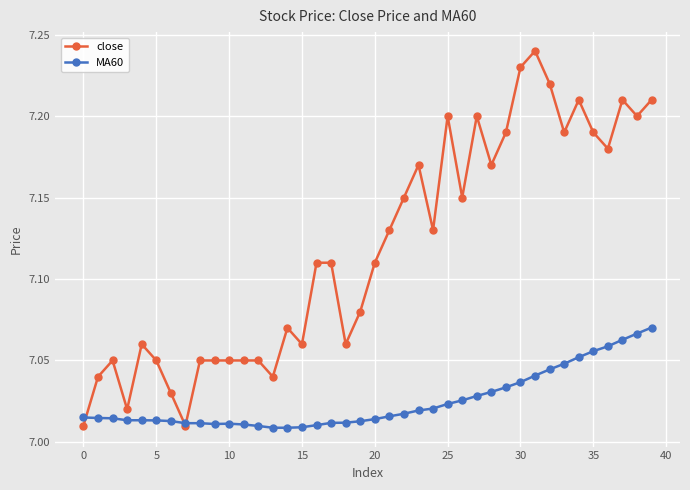

List the series in order of their overall mean, highest first.

close, MA60